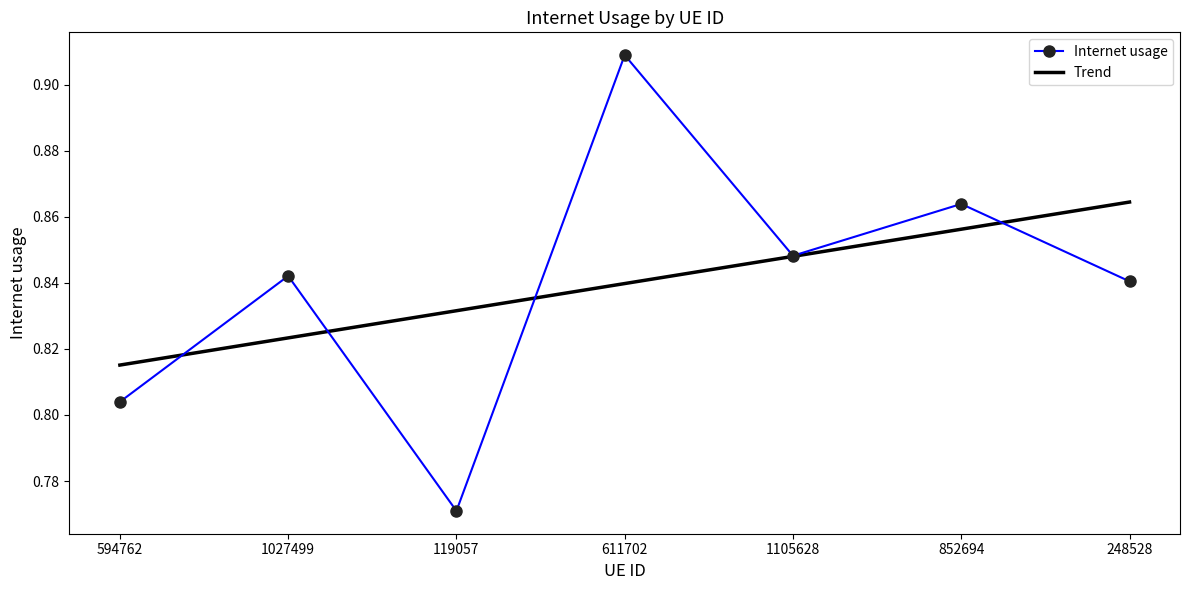

True or false: Trend has a value of 1.2 at 1027499.

False